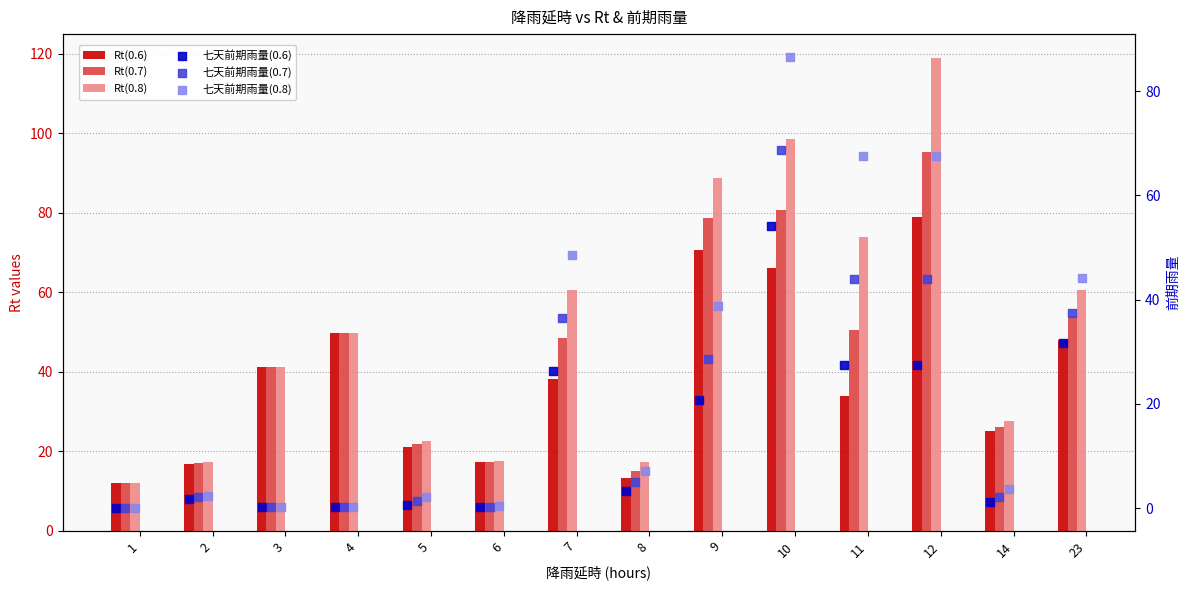

What are all the series names shown in the legend?

Rt(0.6), Rt(0.7), Rt(0.8), 七天前期雨量(0.6), 七天前期雨量(0.7), 七天前期雨量(0.8)